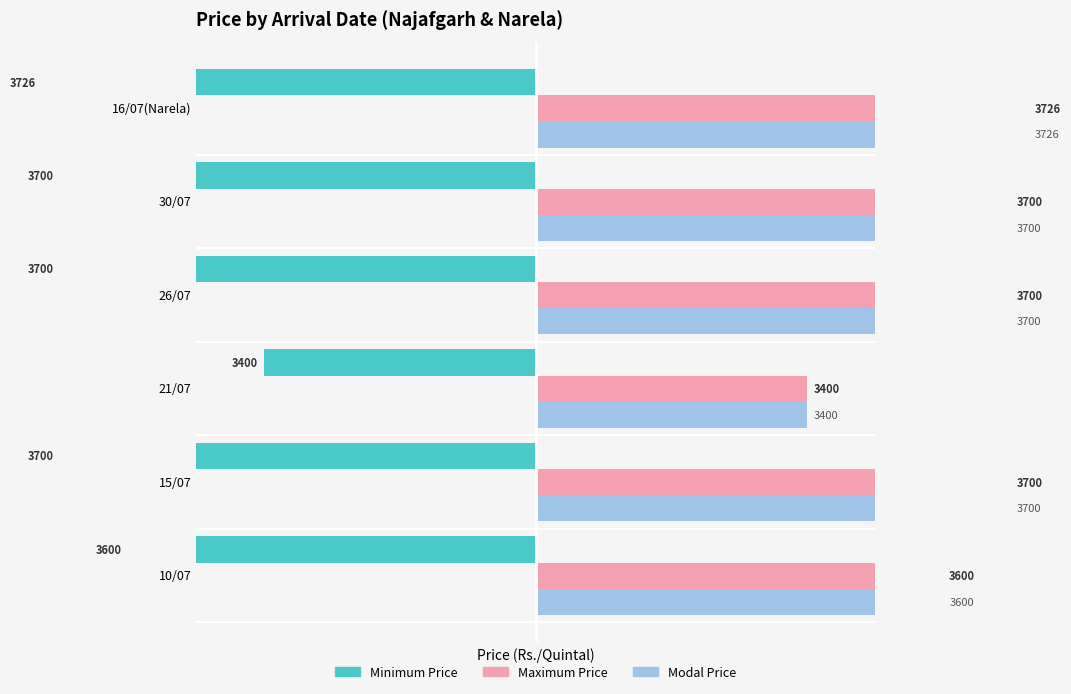

Which series has the largest total across all categories?

Maximum Price(Rs./Quintal)